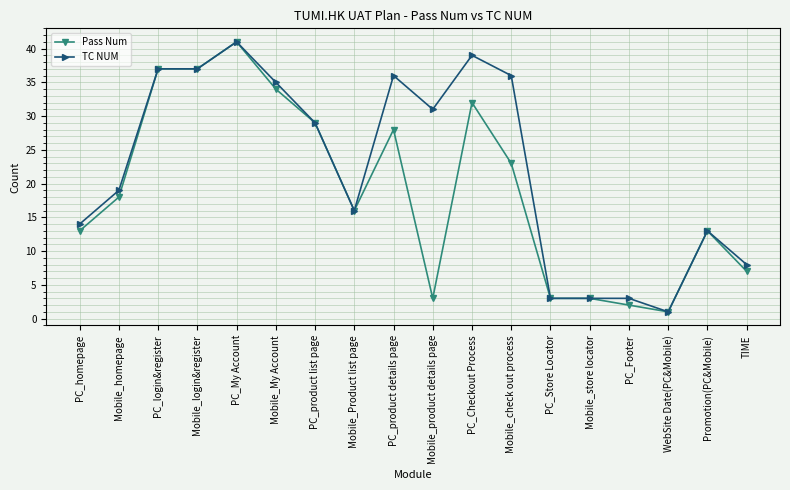

What is the label of the 15th point from the right?

Mobile_login&register